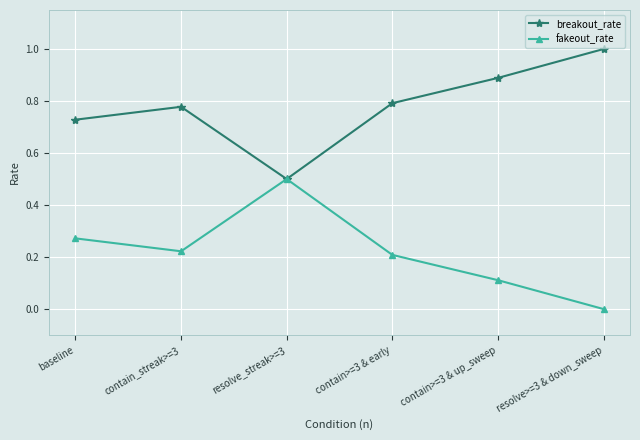

What is the greatest value displayed?

1.0